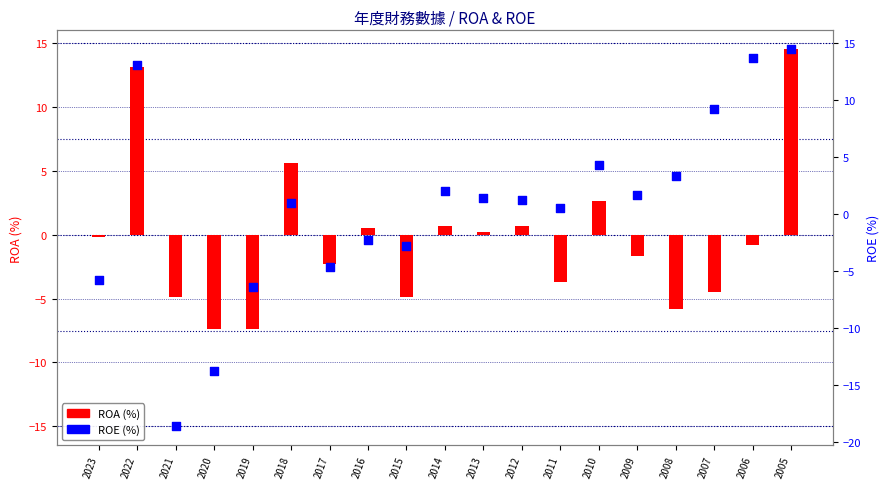

What is the total value across all series at 2018?

6.7